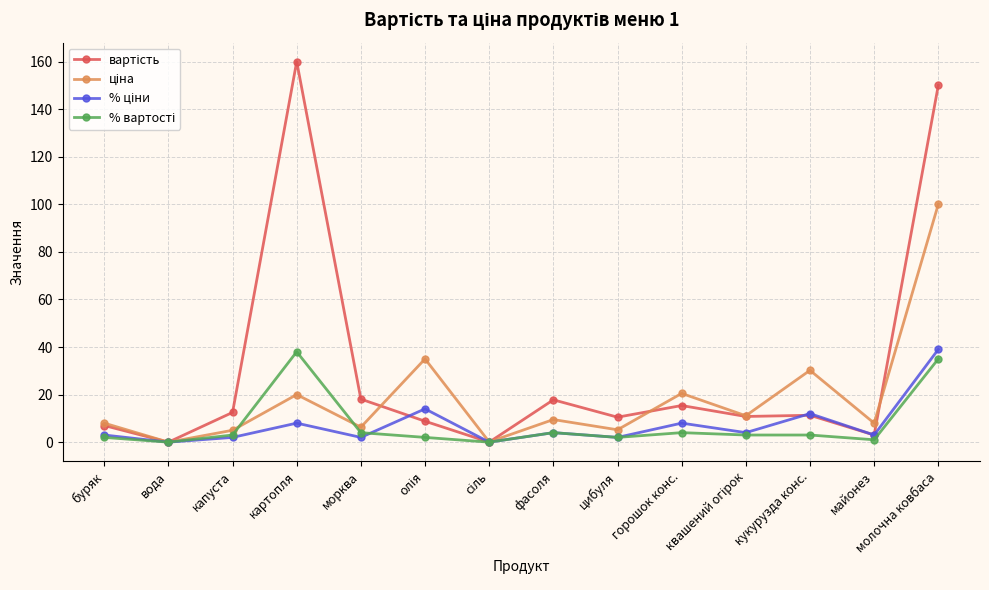

Which label corresponds to the largest value in the chart?

картопля